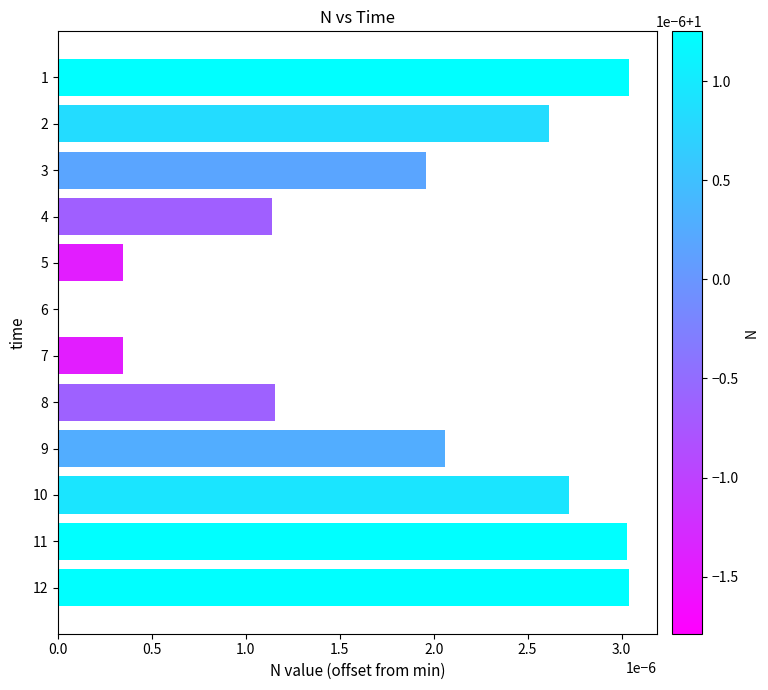

The value at 11 is 0.0. True or false?

True